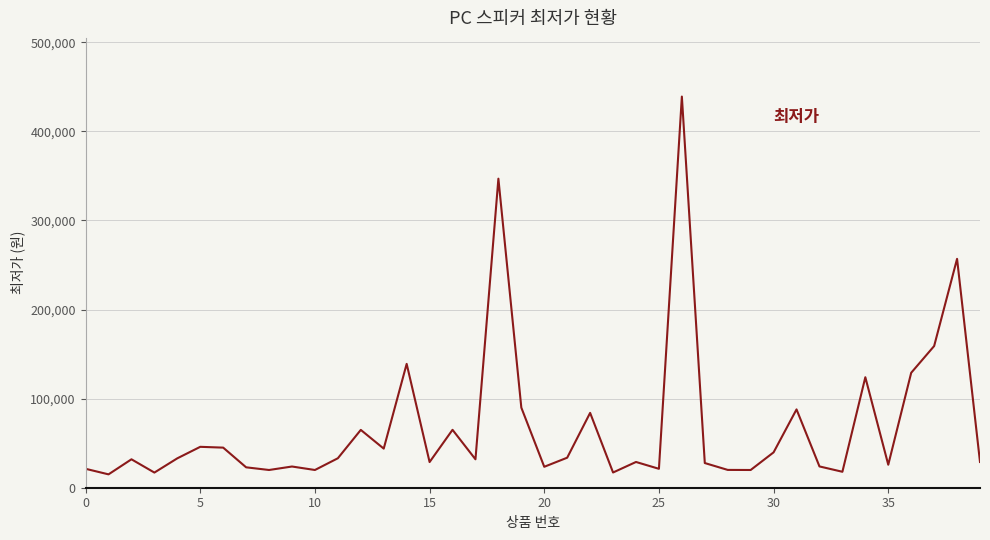

What is the minimum value shown in the chart?

15000